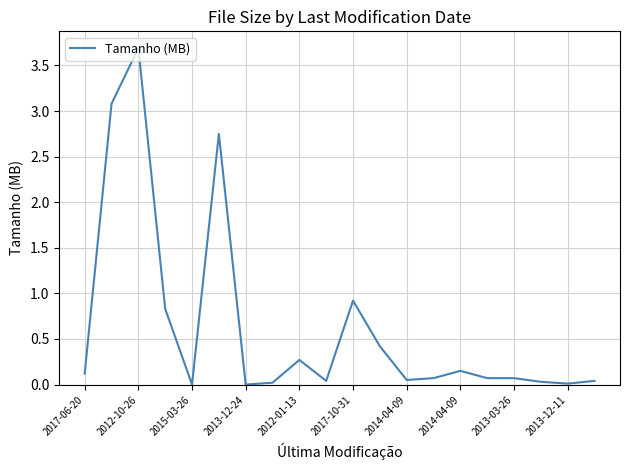

Is this an area chart (filled region under the line)?

No